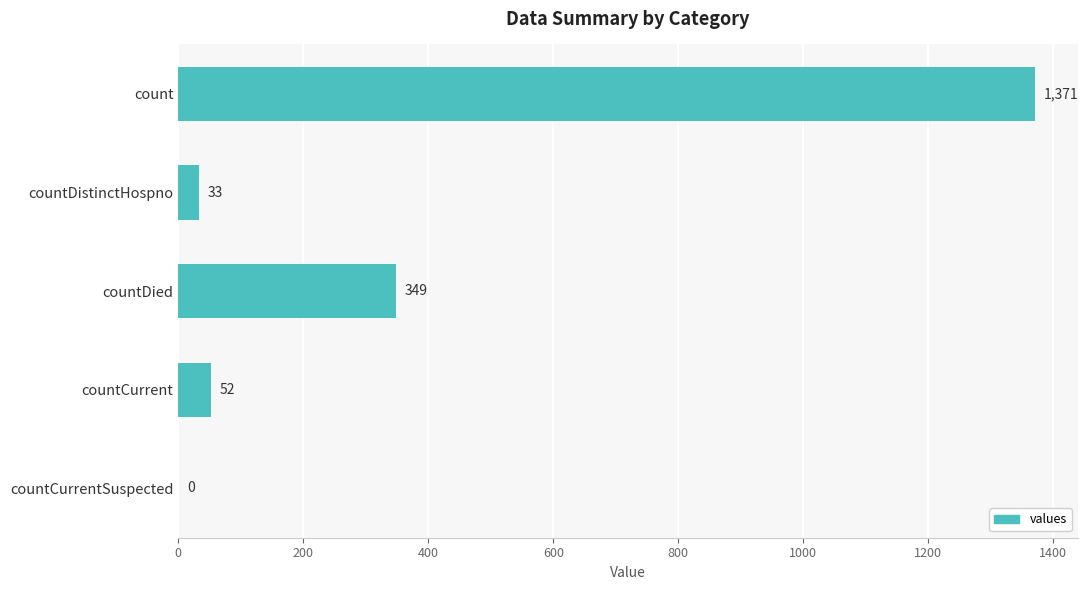

What is the ratio of the value at countDied to the value at countDistinctHospno?

10.6